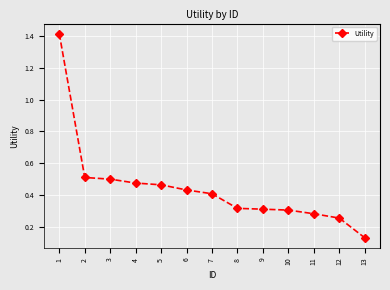

True or false: the data shows 0.1 at 12.

False